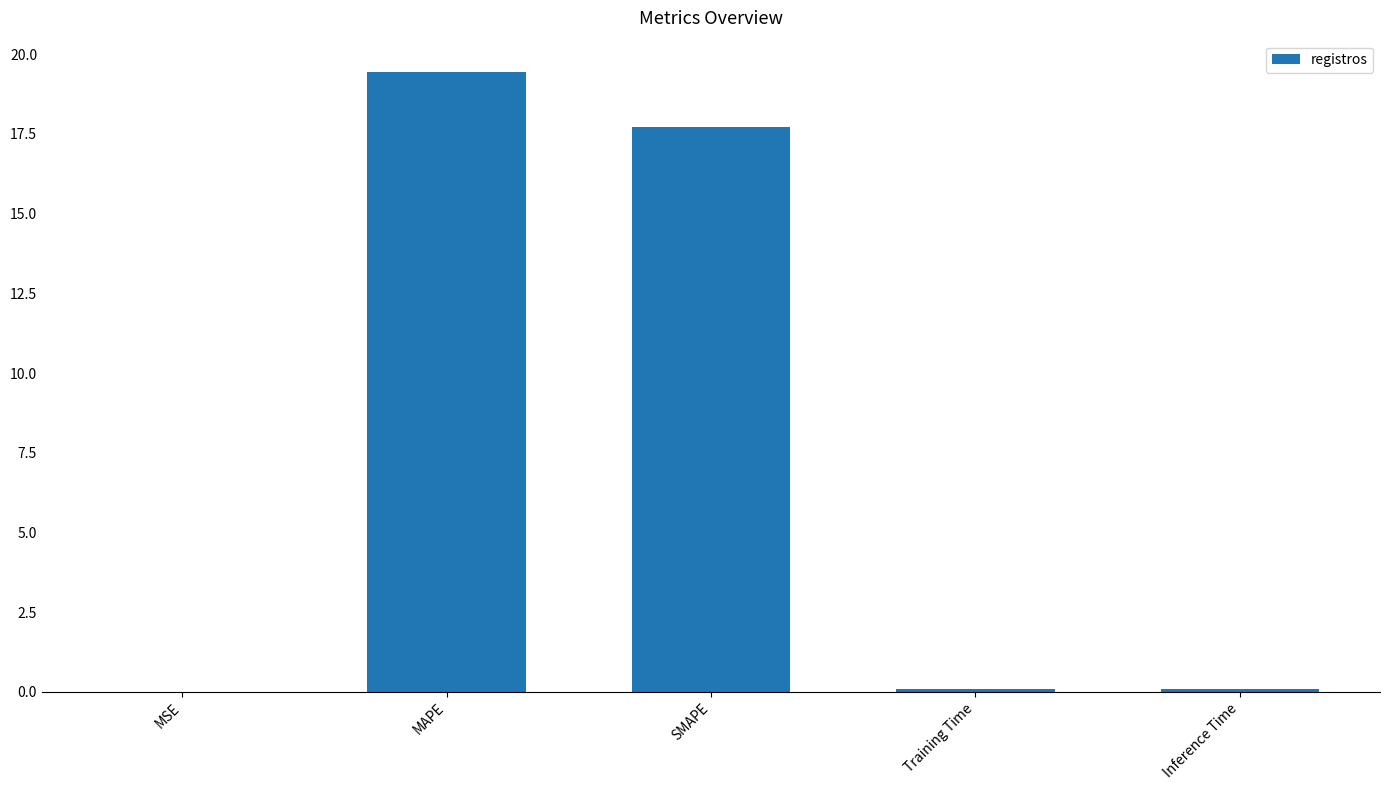

What is the maximum value shown in the chart?

19.5